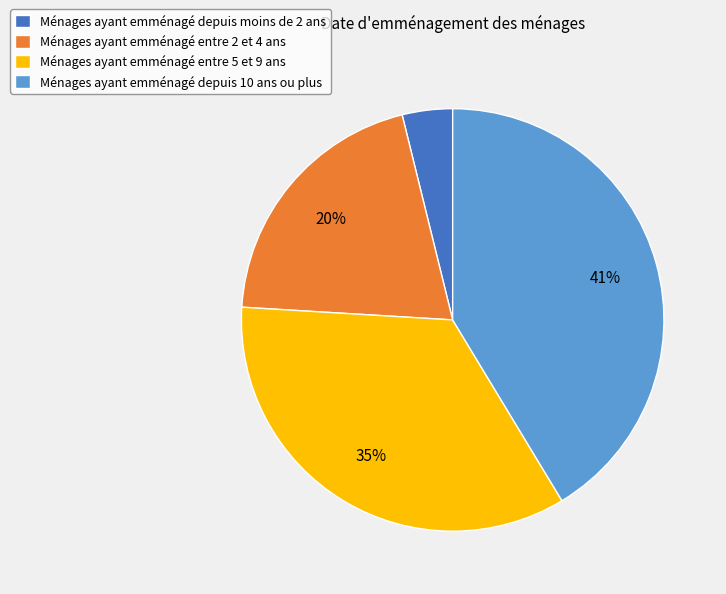

Count the number of slices in the pie.

4